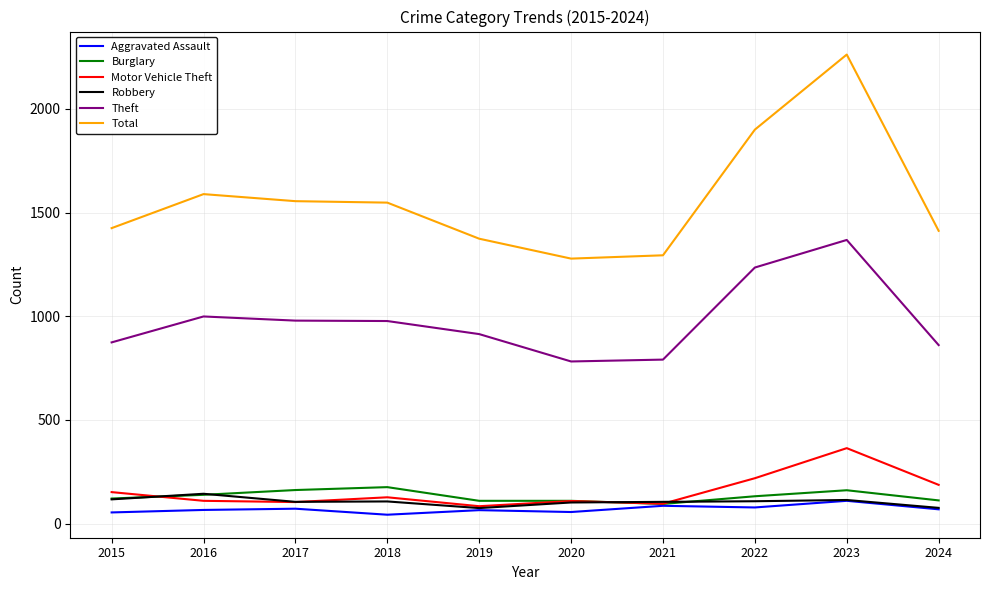

Between 2016 and 2020, which series saw the biggest shift?

Total